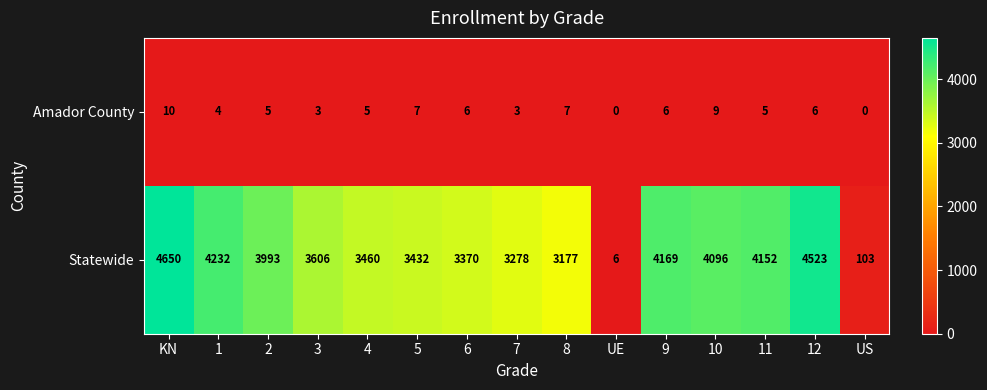

How many data points does each series have?

15